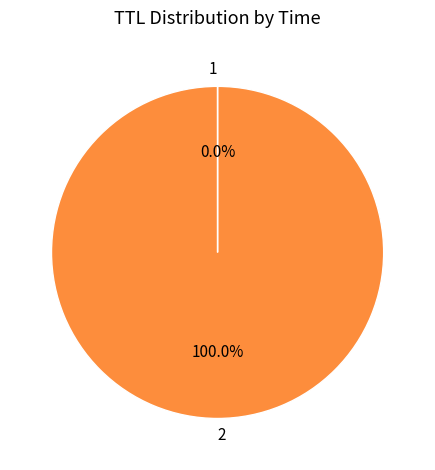

Does 2 represent more than half of the total?

Yes